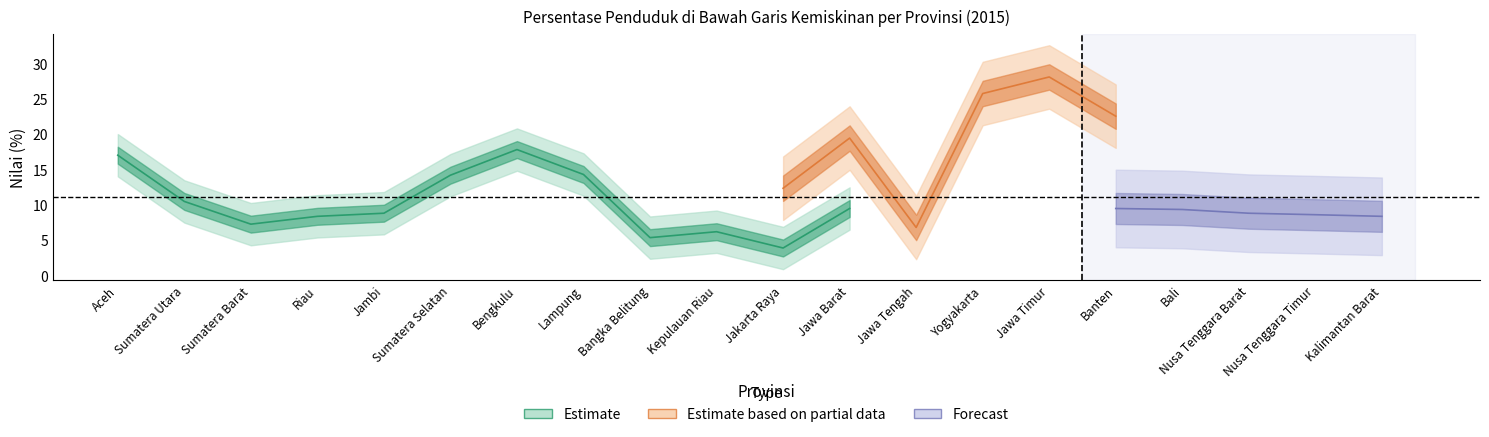

What is the difference between the Forecast values at Yogyakarta and Aceh?

5.5